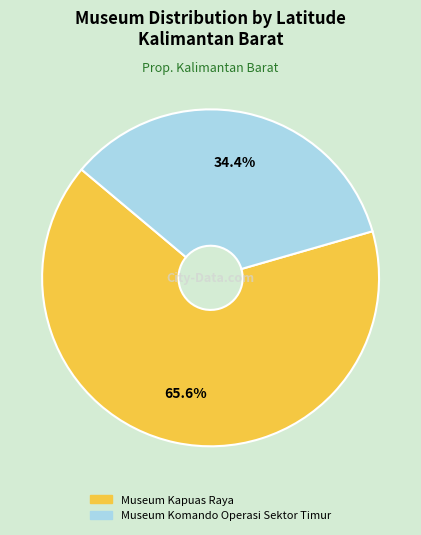

Between Museum Komando Operasi Sektor Timur and Museum Kapuas Raya, which is larger?

Museum Kapuas Raya